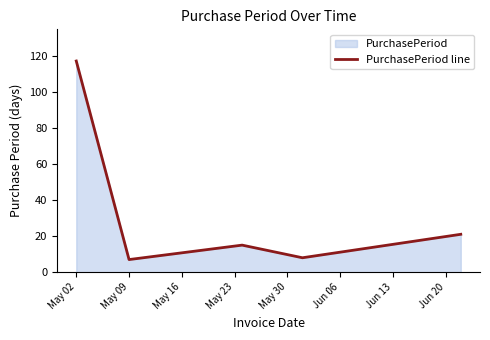

True or false: there are more than 0 points higher than both neighbors.

True